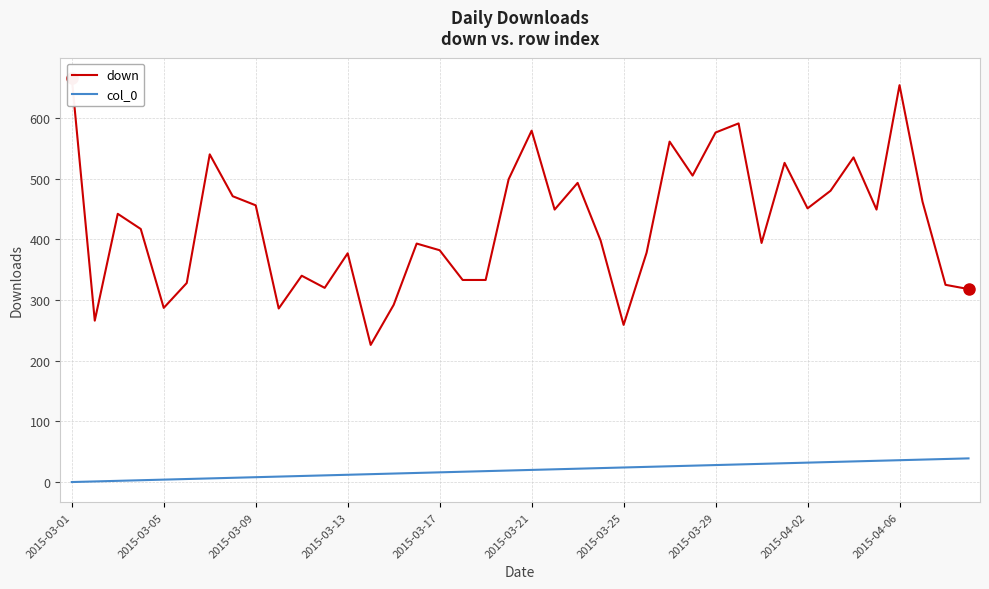

True or false: col_0 and down cross at least once.

False